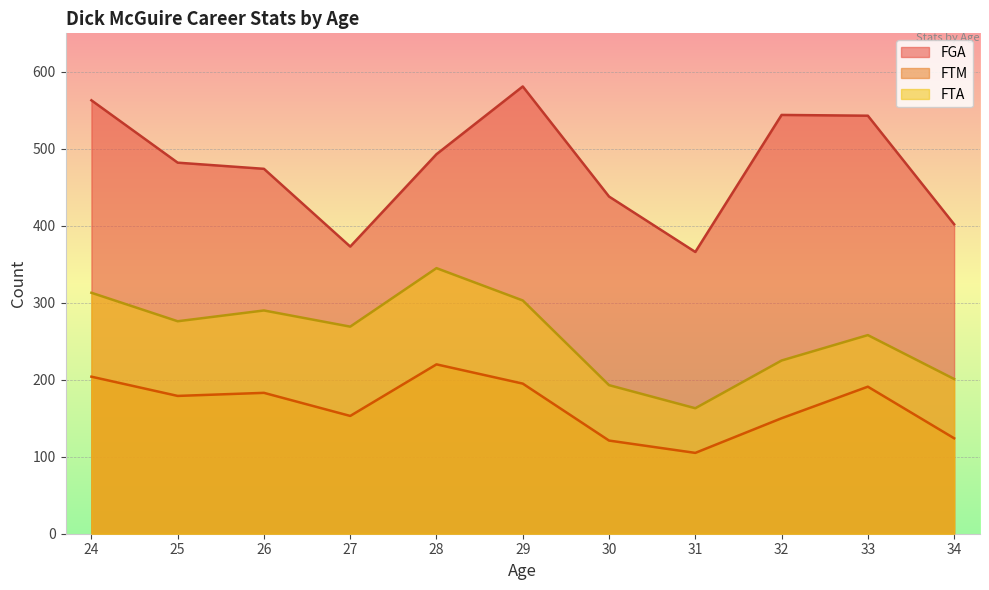

Where is FTM nearest to the value 162?

27